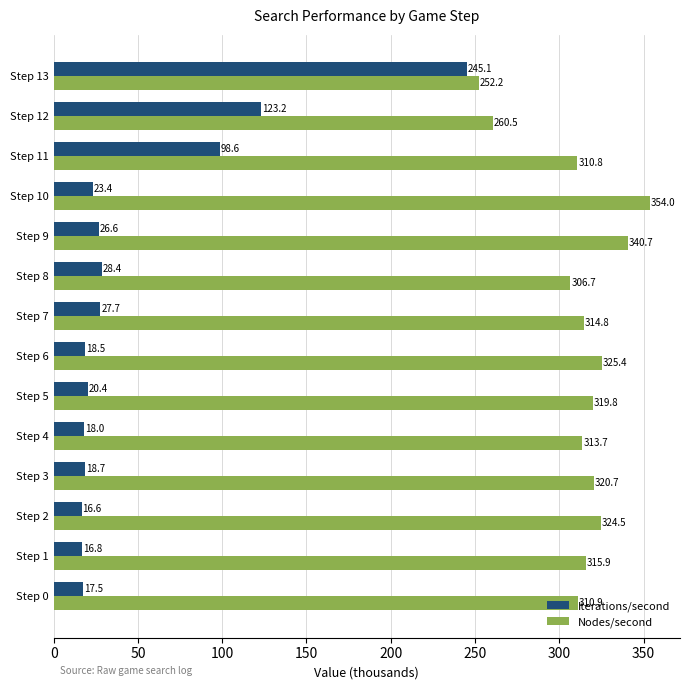

Which category has the lowest value in the Nodes/second series?

Step 13